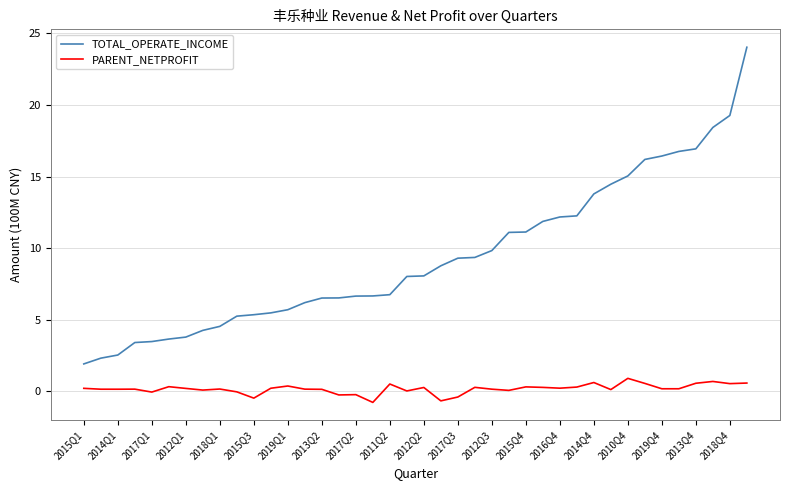

What is the sum of all TOTAL_OPERATE_INCOME values?

374.1